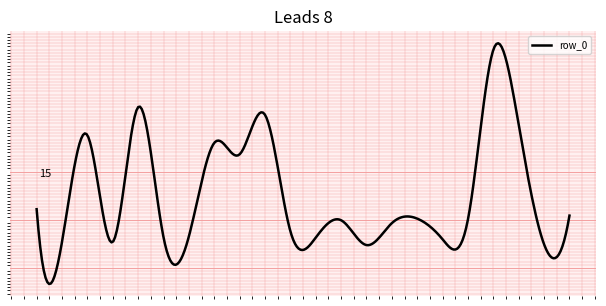

What is the greatest value displayed?

0.4